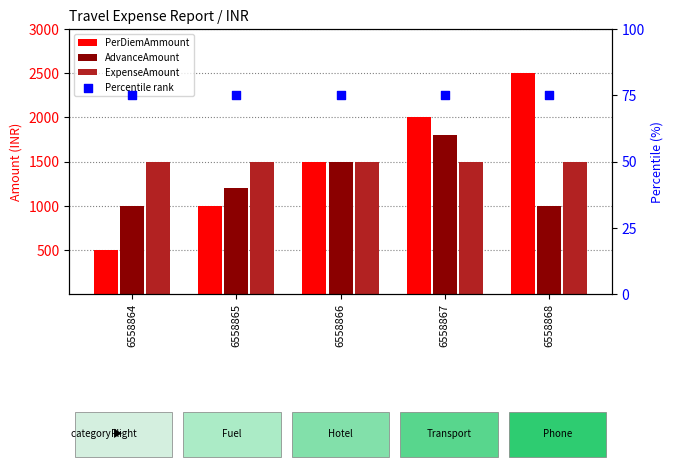

At how many categories does at least one series exceed 2343?

1